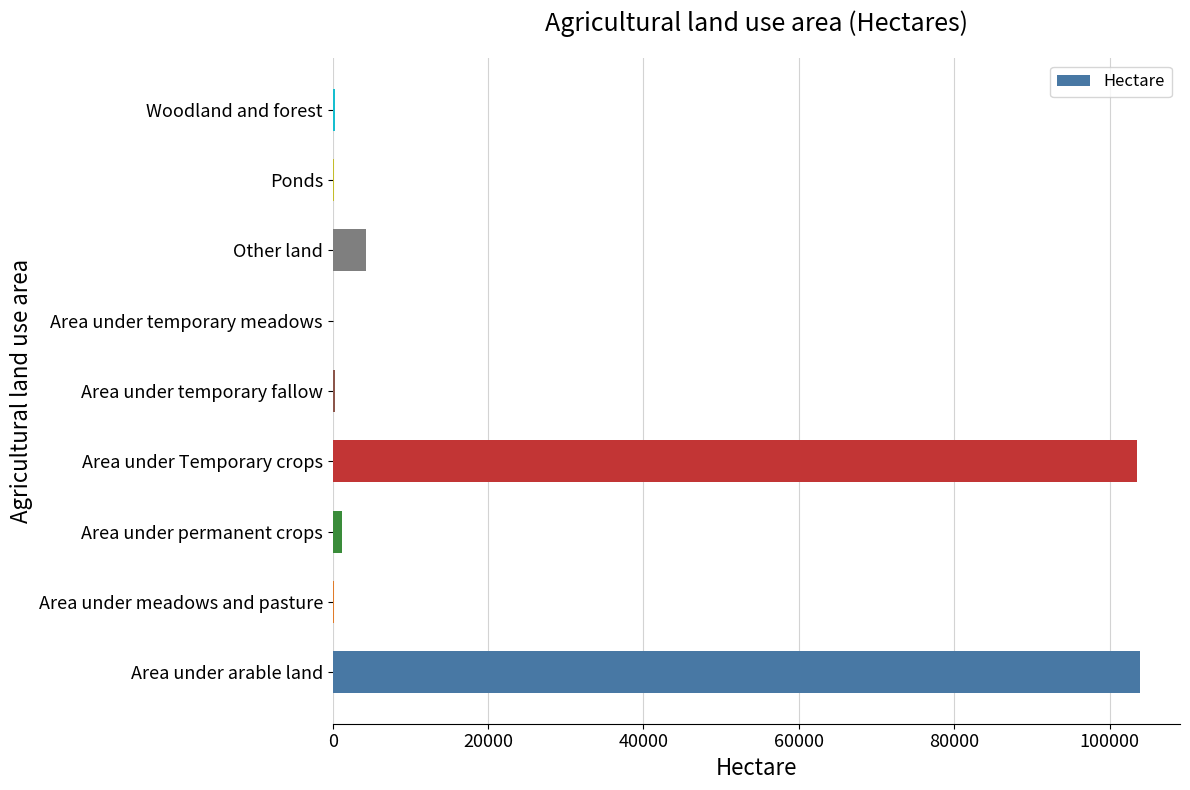

What is the sum of all values?

213804.0